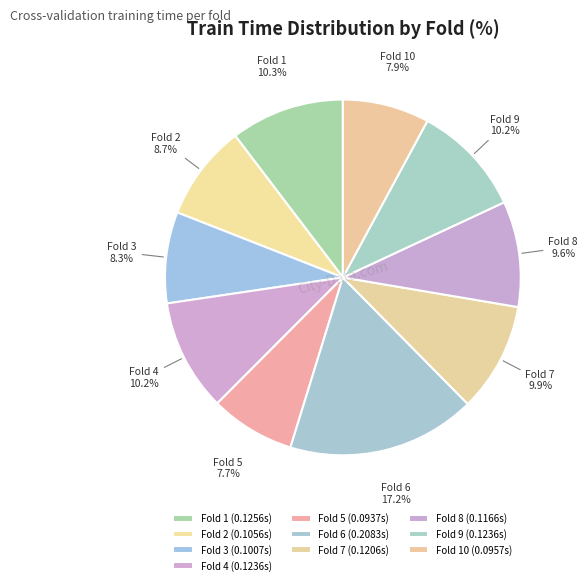

To the nearest percent, what portion does Fold 1 represent?

10%